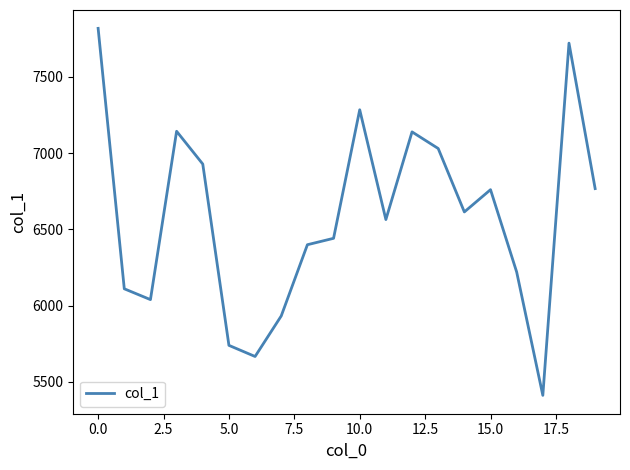

What is the difference between the maximum and minimum values?

2407